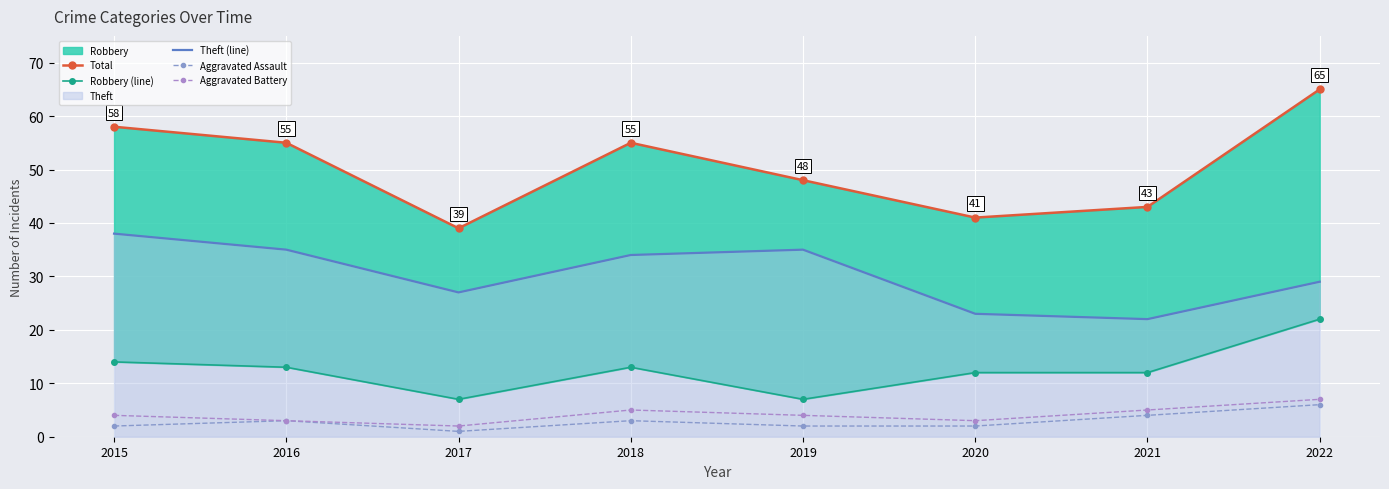

Reading right to left, transcribe all the data shown in this chart.

Total: 65	43	41	48	55	39	55	58
Robbery (line): 22	12	12	7	13	7	13	14
Theft (line): 29	22	23	35	34	27	35	38
Aggravated Assault: 6	4	2	2	3	1	3	2
Aggravated Battery: 7	5	3	4	5	2	3	4